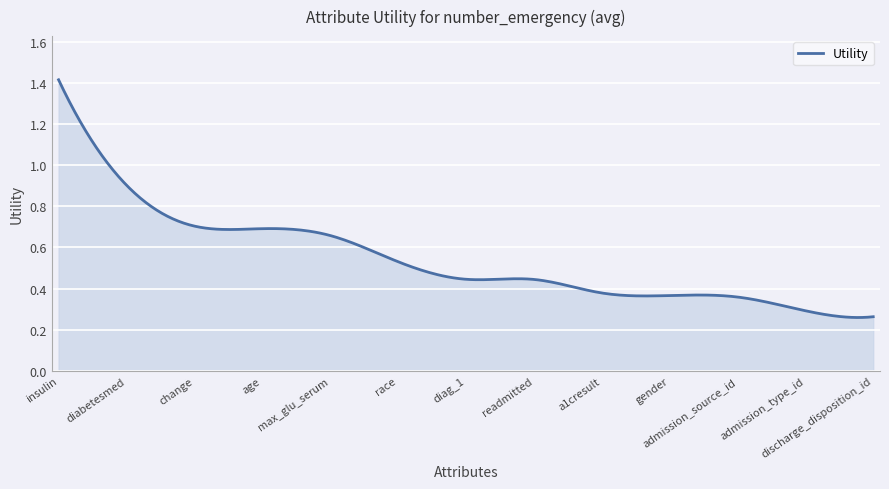

At which label is the value closest to 0?

discharge_disposition_id